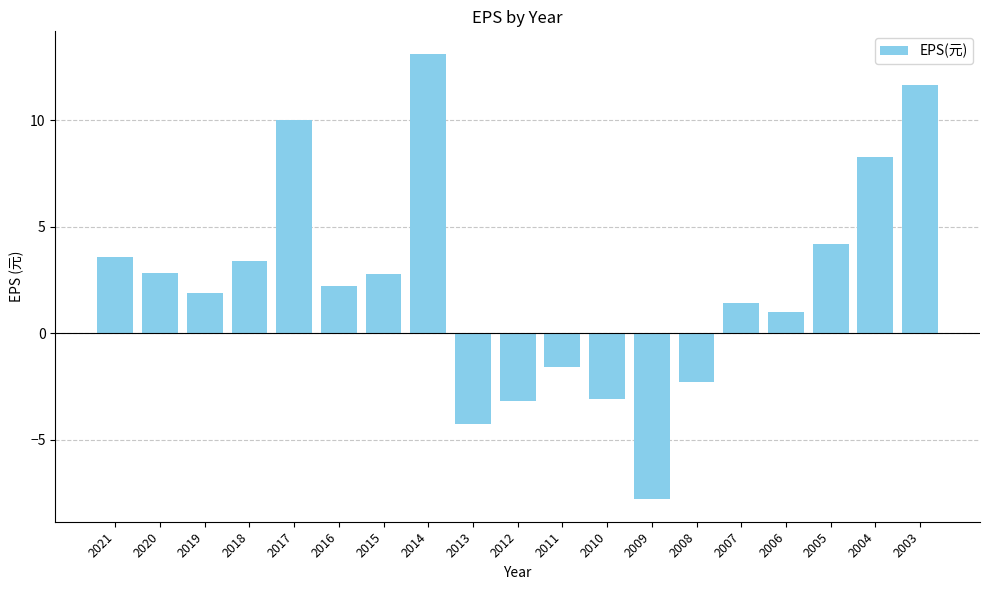

At which category does the chart reach its minimum across all series?

2009